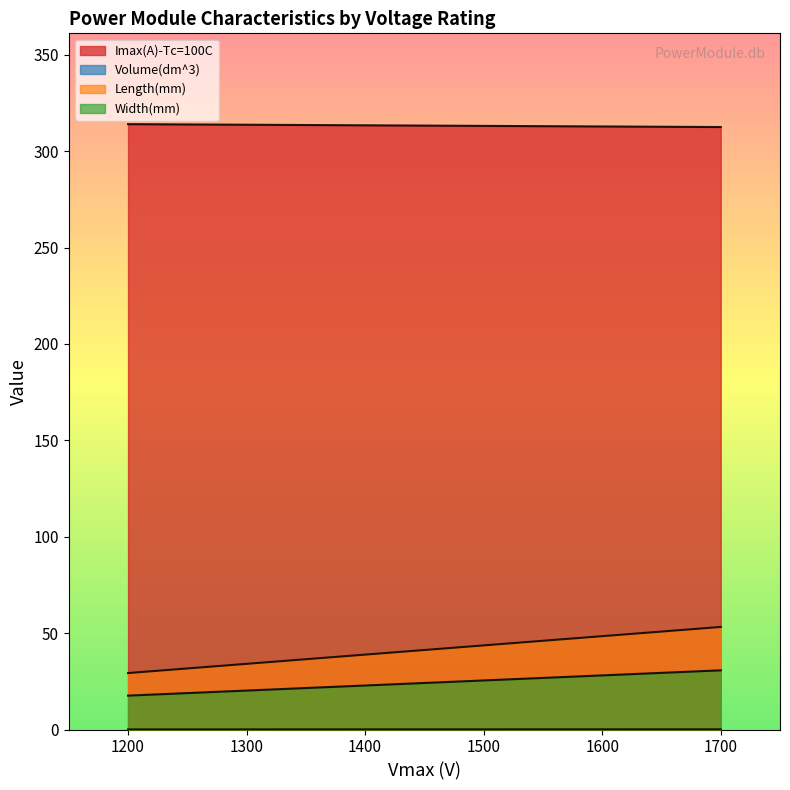

Is it true that Imax(A)-Tc=100C equals 442.1 at 1200?

False